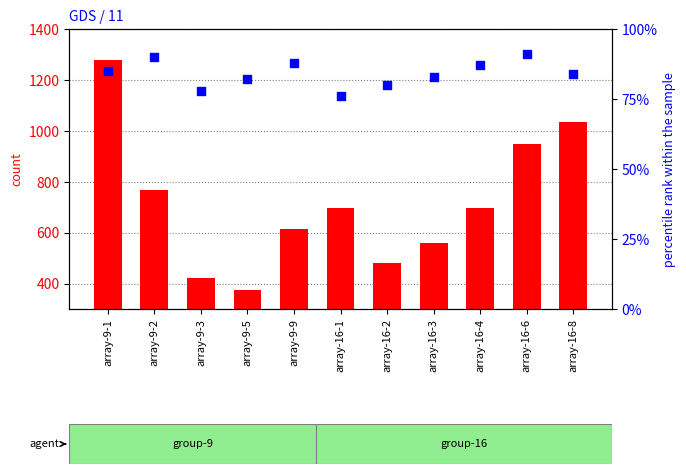

Which series has the largest Y range (max minus min)?

count